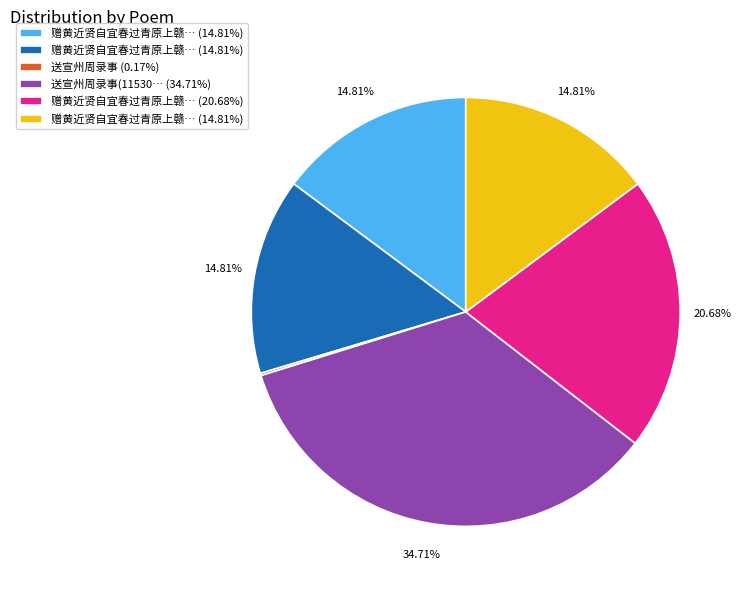

Is there a majority slice in this chart?

No